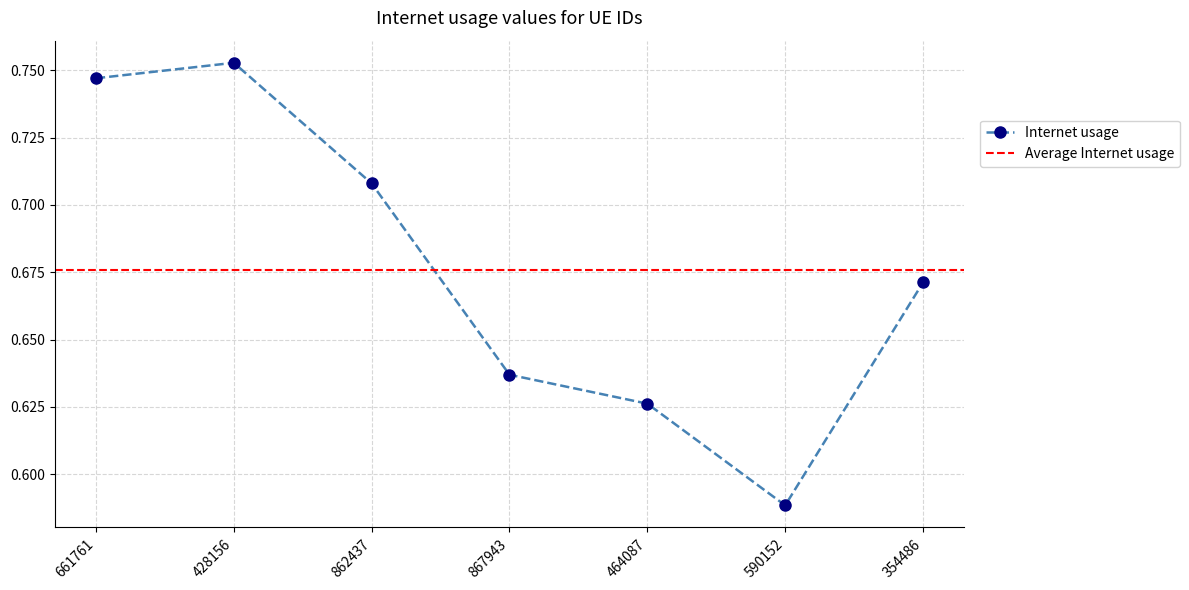

Reading left to right, extract all data points from this chart.

0.7	0.8	0.7	0.6	0.6	0.6	0.7